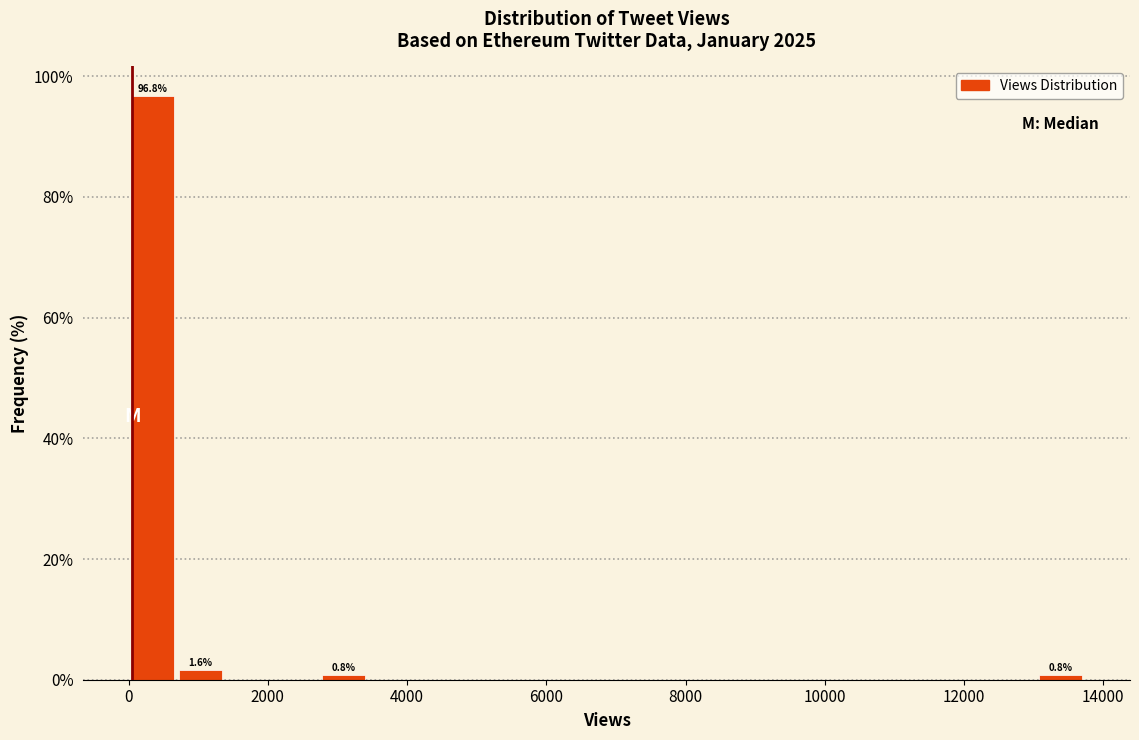

Read against the x-axis, roughly where is the centre of the tallest bar?

400